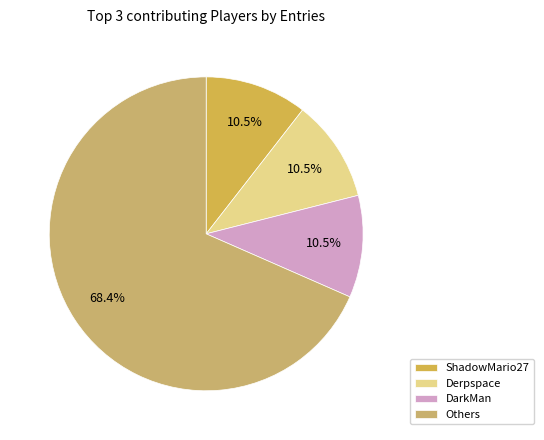

To the nearest percent, what is the difference between the largest and smallest slice percentages?

58%